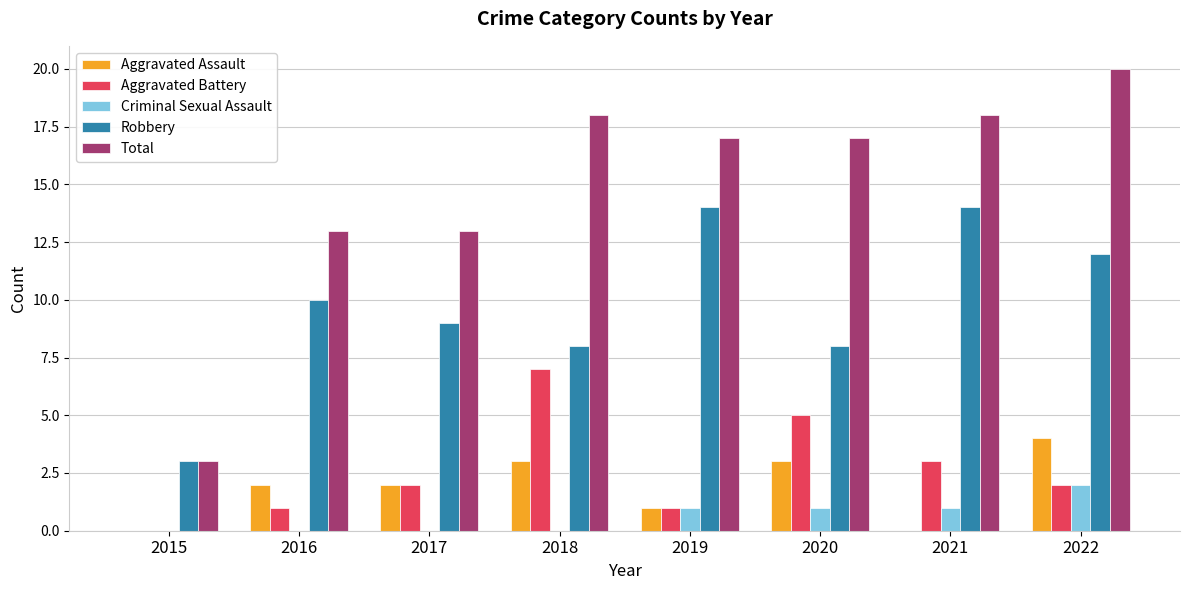

What is the sum of the Total values at 2016 and 2020?

30